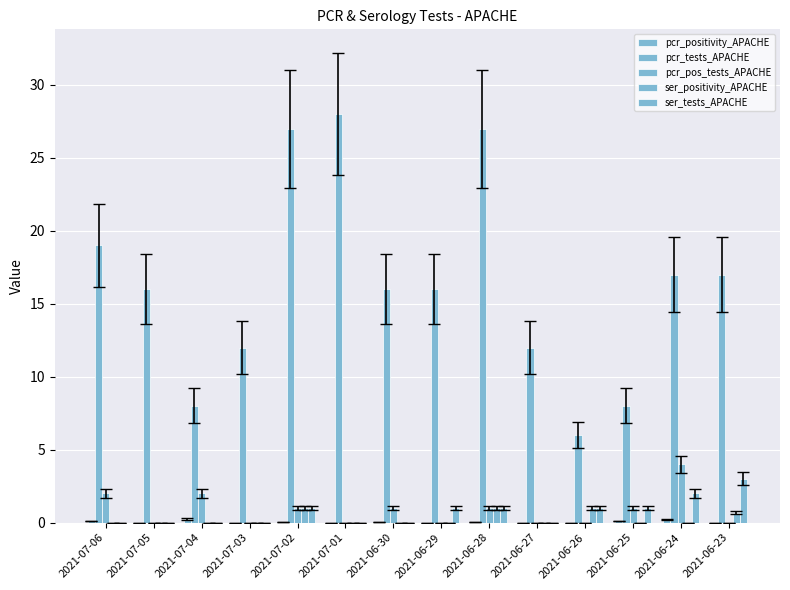

Which series has the largest range (max minus min)?

pcr_tests_APACHE